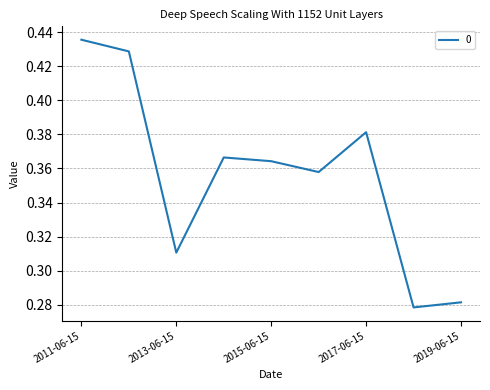

How many lines are shown in the chart?

1